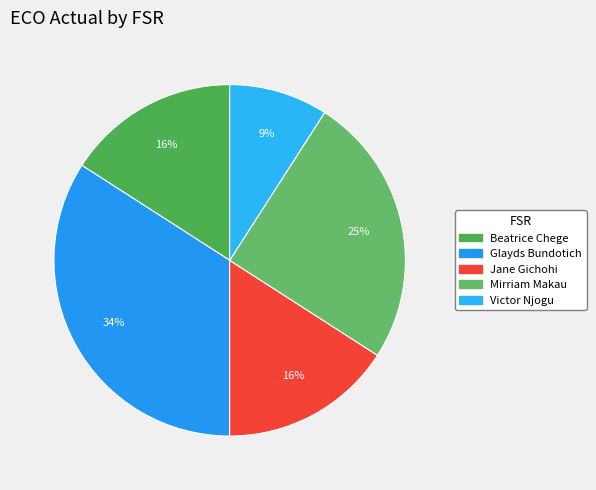

To the nearest percent, what is the difference between the Mirriam Makau and Jane Gichohi slice percentages?

9%